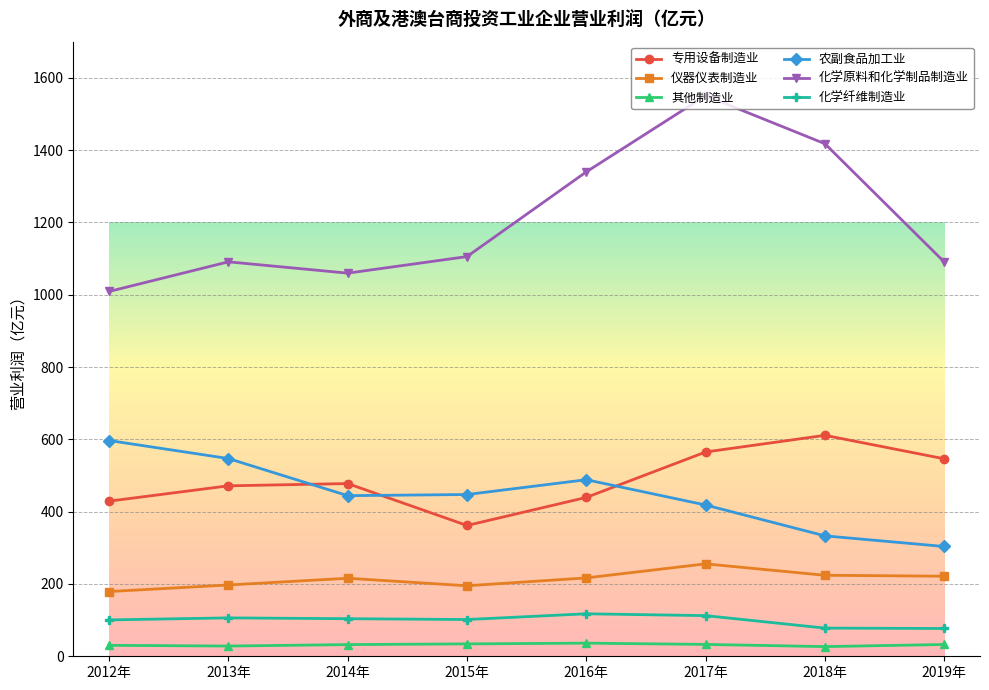

What is the average value of the 专用设备制造业 series?

487.7